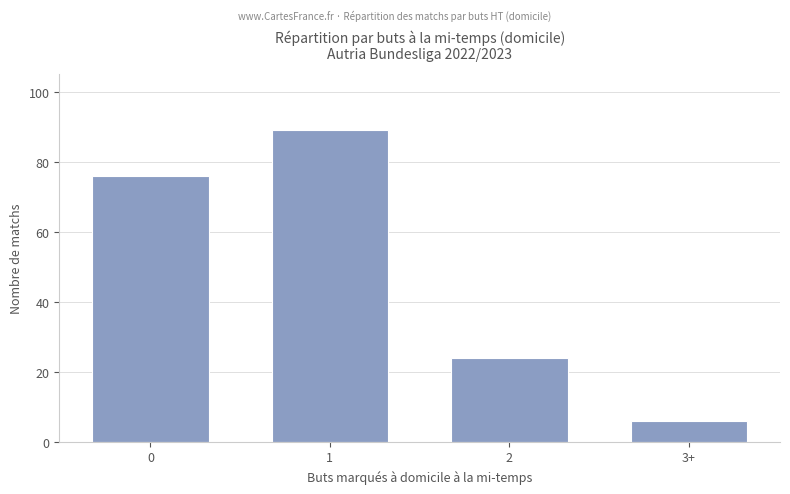

The chart shows a value of 31 at 0. True or false?

False